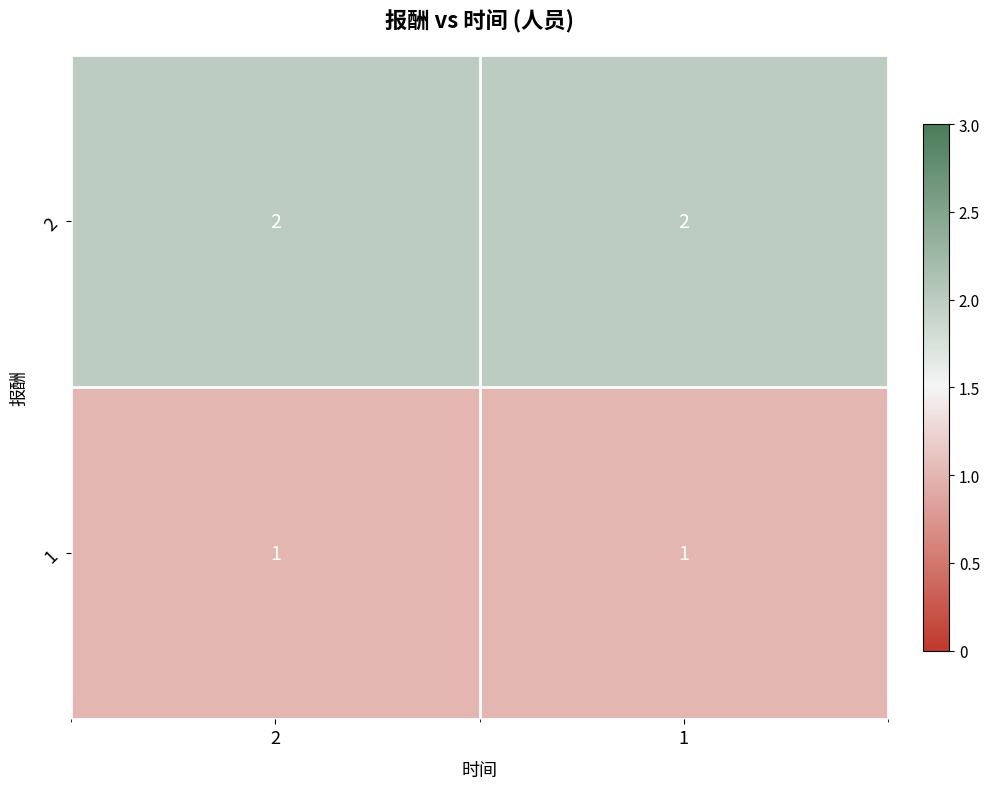

What is the sum of the 2 values at 2 and 1?

4